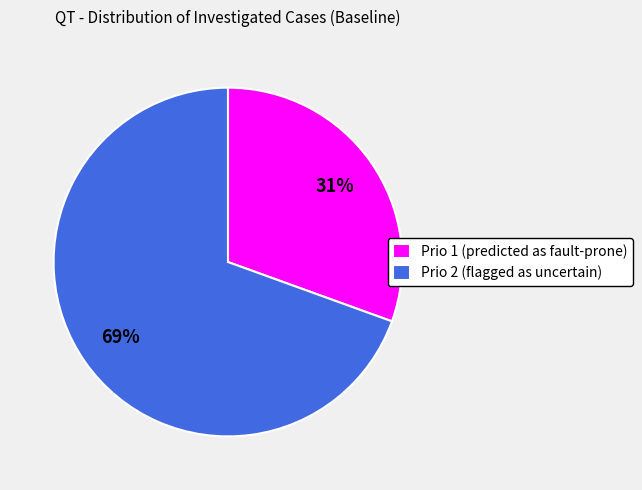

Which has a higher value, Prio 2 (flagged as uncertain) or Prio 1 (predicted as fault-prone)?

Prio 2 (flagged as uncertain)